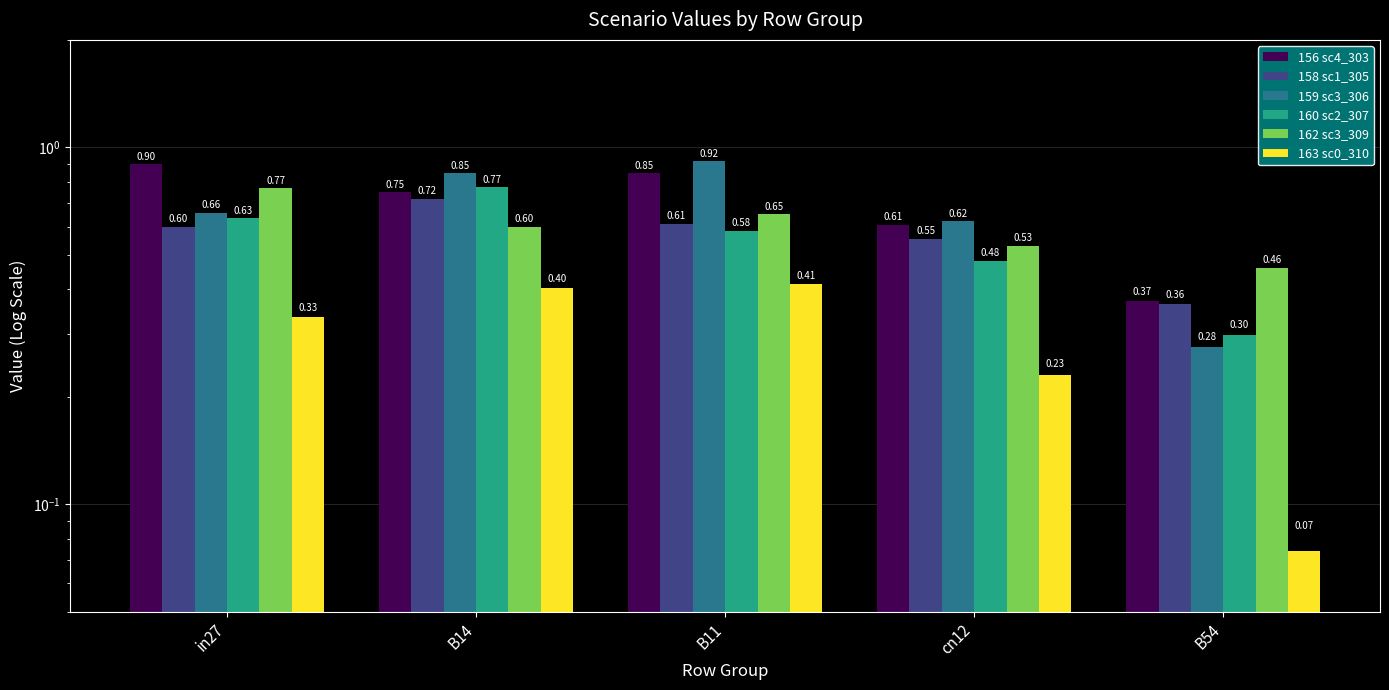

What is the difference between the highest and lowest values at in27?

0.6